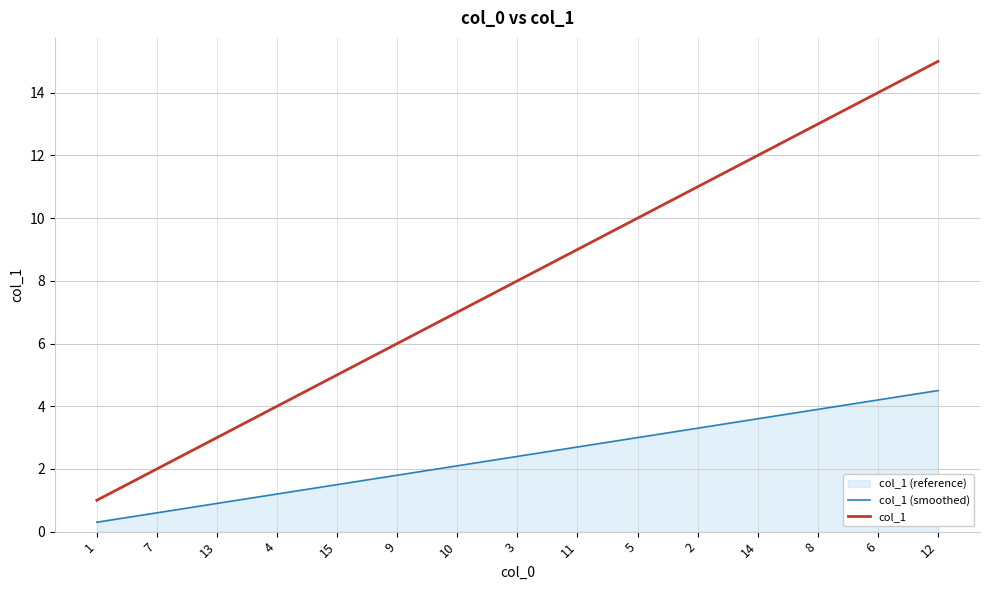

What is the difference between the maximum and second lowest values in the col_1 series?

13.0